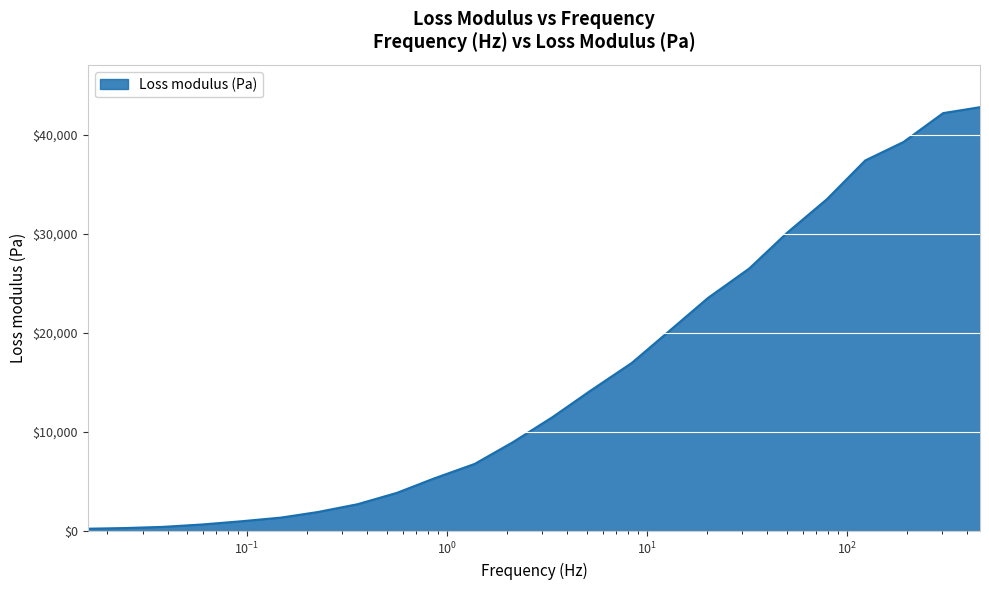

What is the greatest value displayed?

42775.2